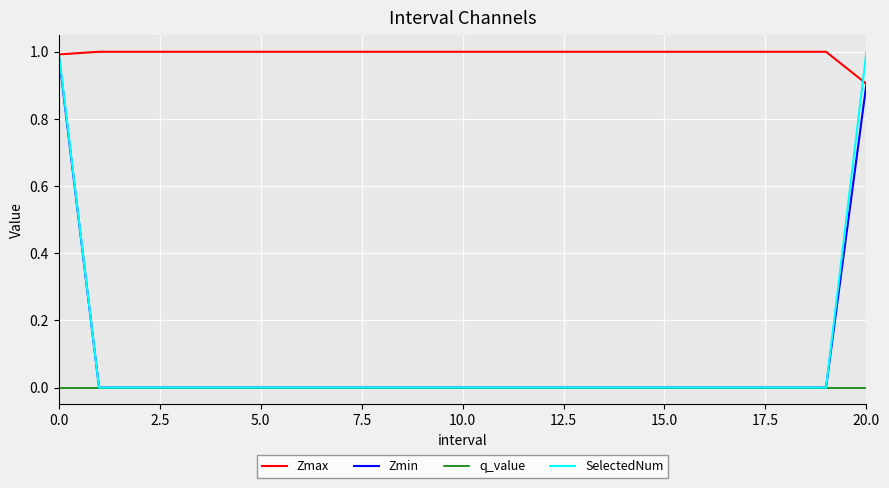

Which series has the largest range (max minus min)?

SelectedNum